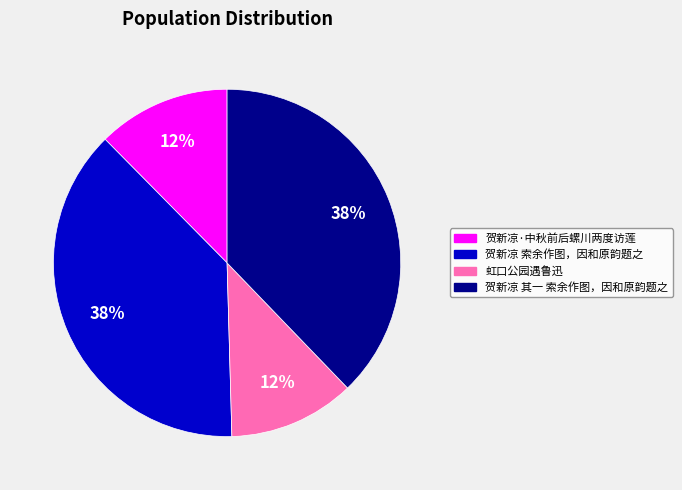

To the nearest percent, what is the difference between the largest and smallest slice percentages?

26%